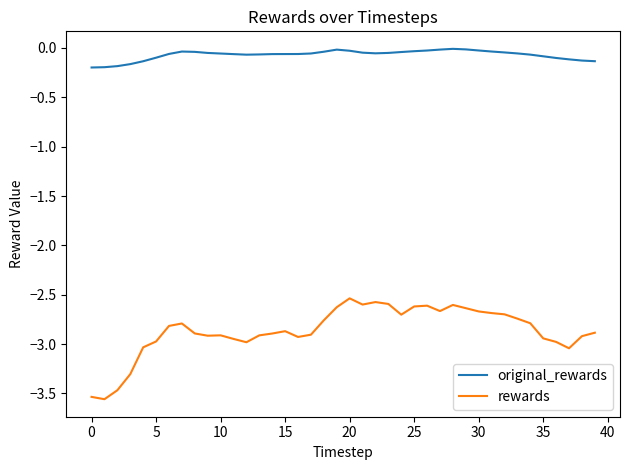

What are all the series names shown in the legend?

original_rewards, rewards